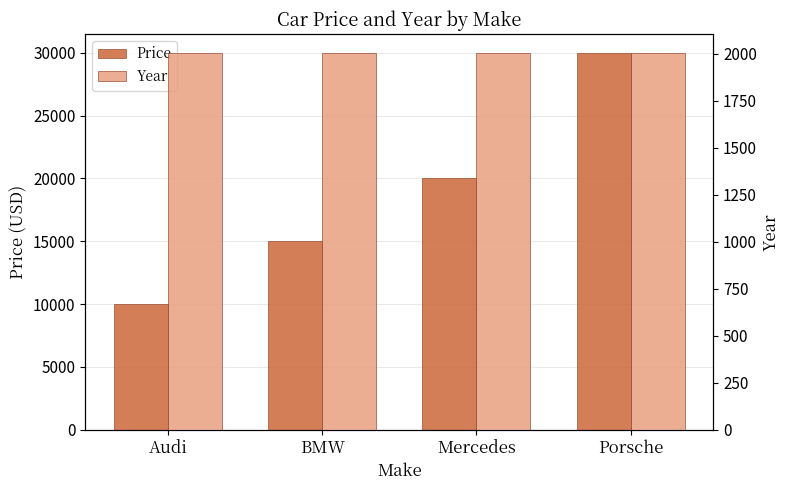

At which label does Price reach its peak?

Porsche